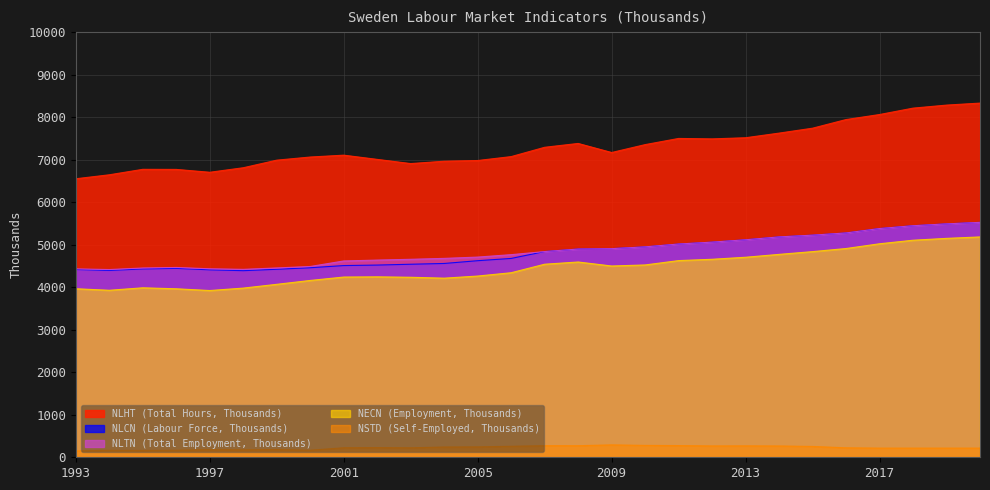

How many categories are shown in the chart?

28